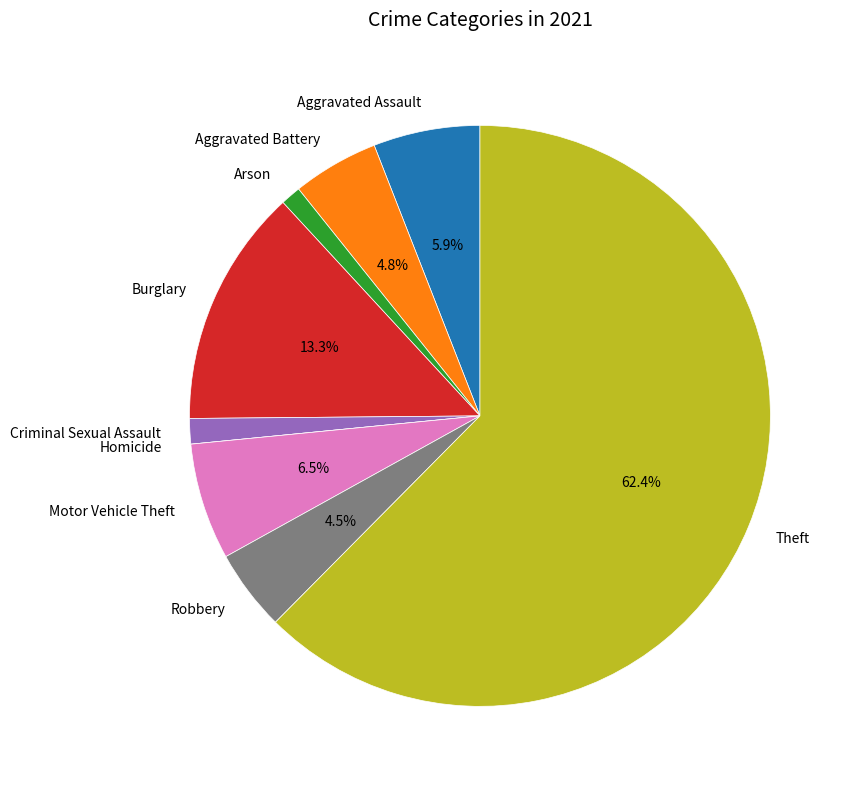

Combined, what portion of the pie is Motor Vehicle Theft and Aggravated Battery?

11.3%